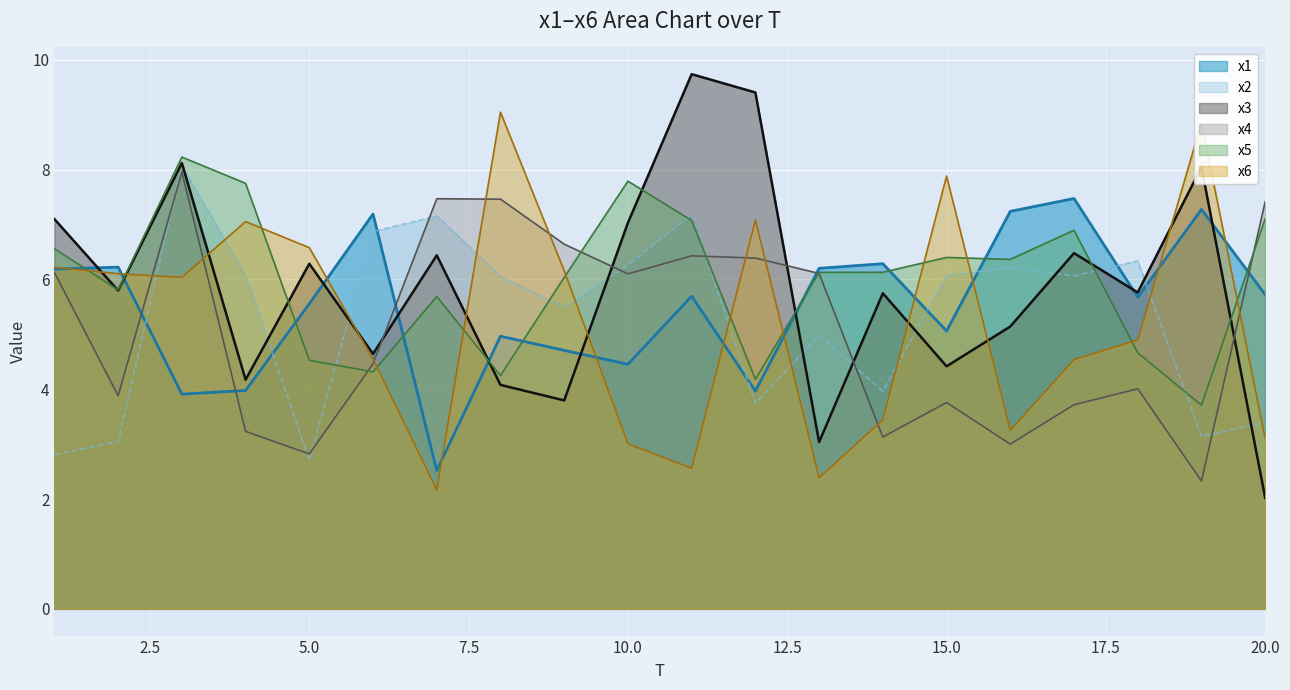

How many interior local valleys does the x4 series have?

6